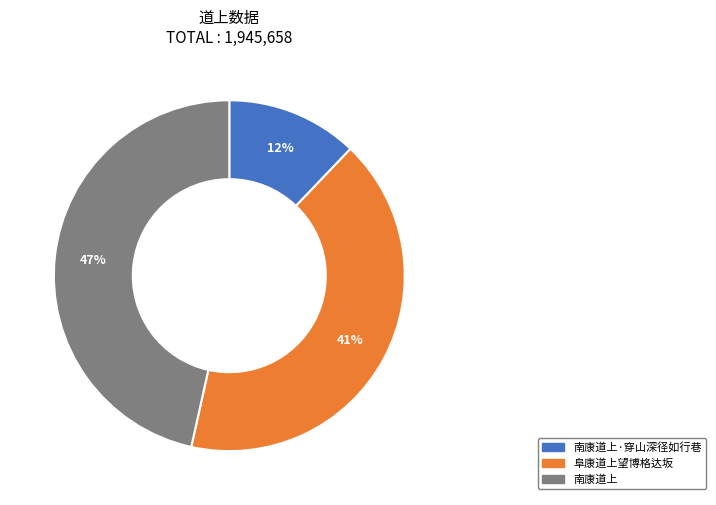

Is there a majority slice in this chart?

No